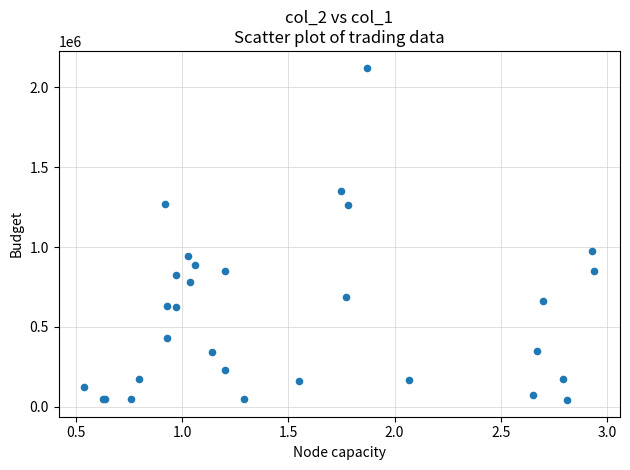

What Y value in the scatter plot is closest to 1082500?

974000